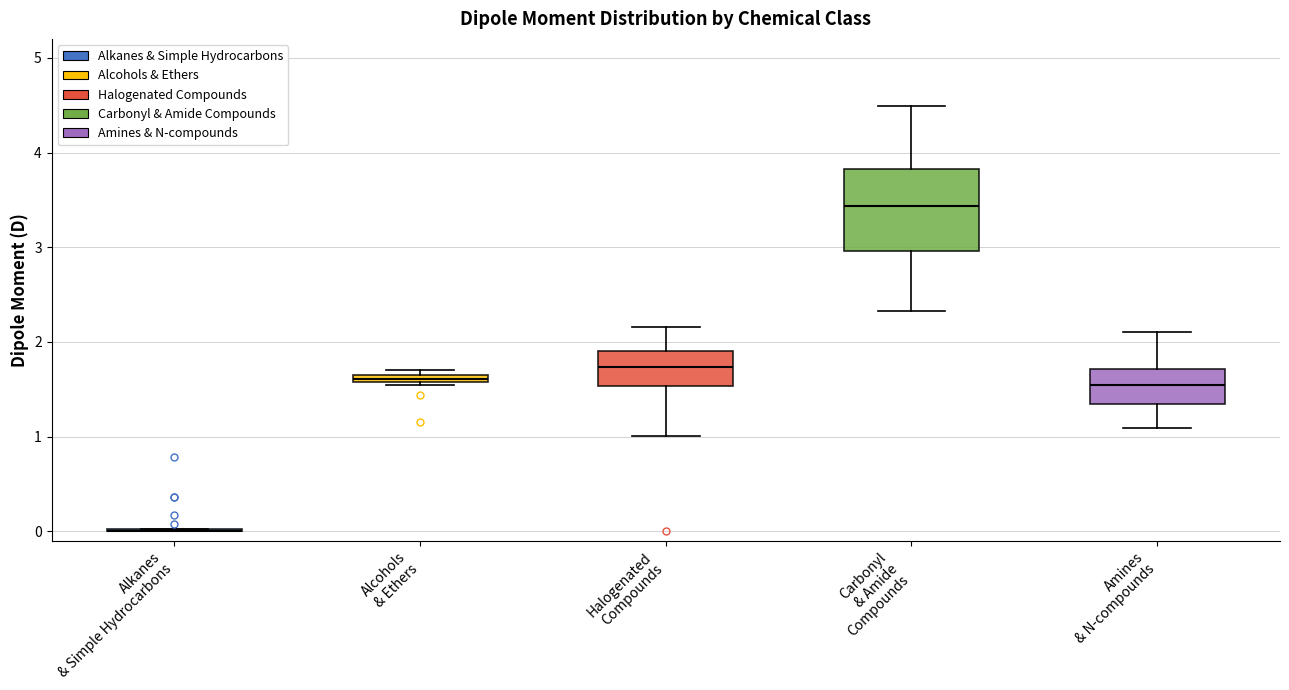

Where is the upper edge of the box for Alcohols & Ethers on the y-axis? The values are not printed on the chart, so give them approximately, as read against the axis.

1.7